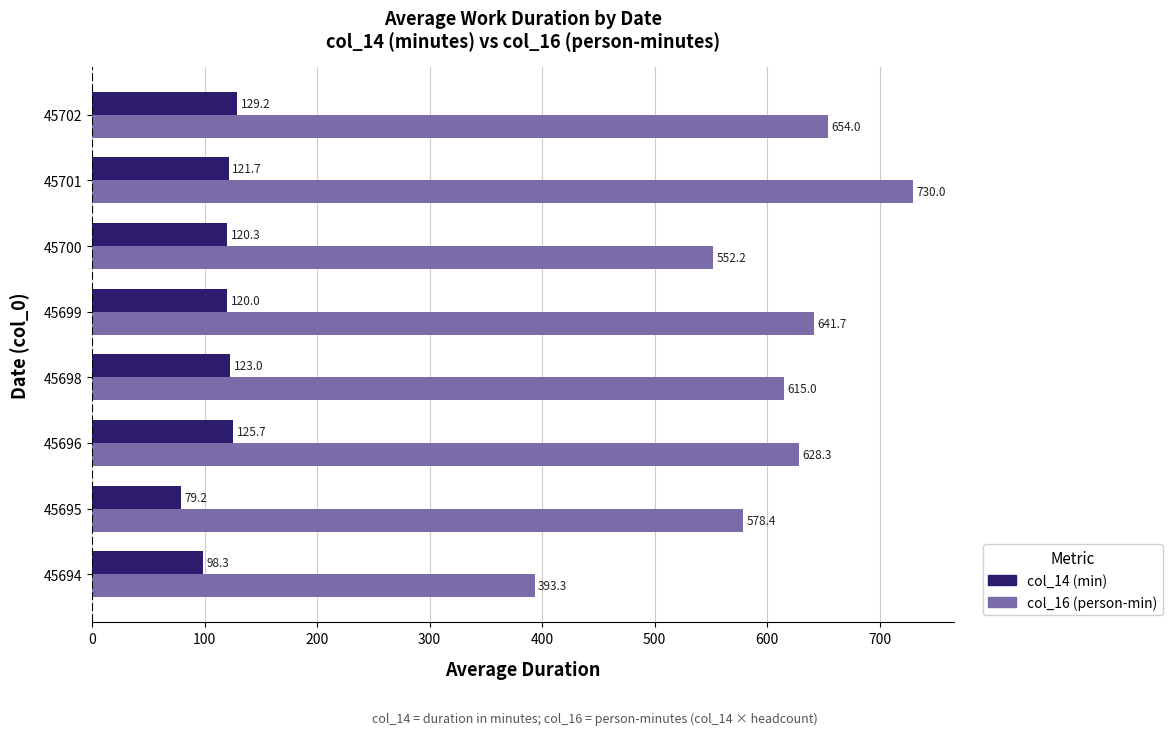

Is the value of col_14 (min) at 45702 greater than the value of col_16 (person-min) at 45701?

No